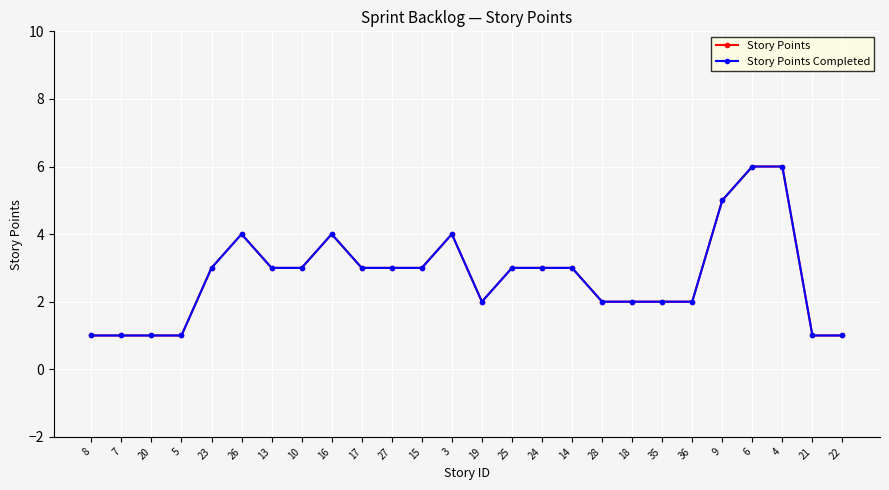

Where is Story Points Completed nearest to the value 3?

23